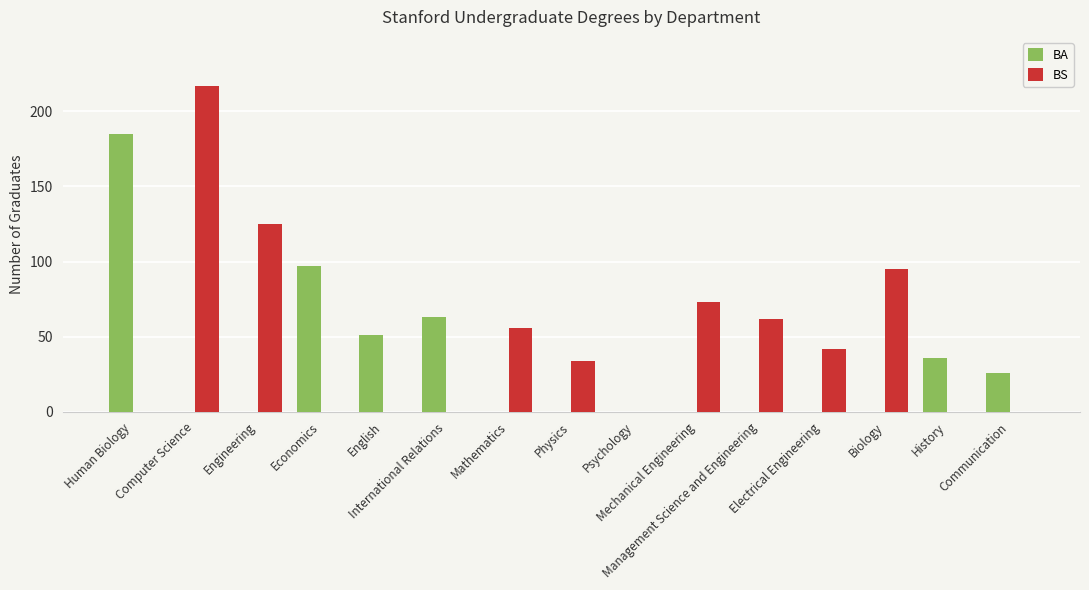

Which series has the largest range (max minus min)?

BS